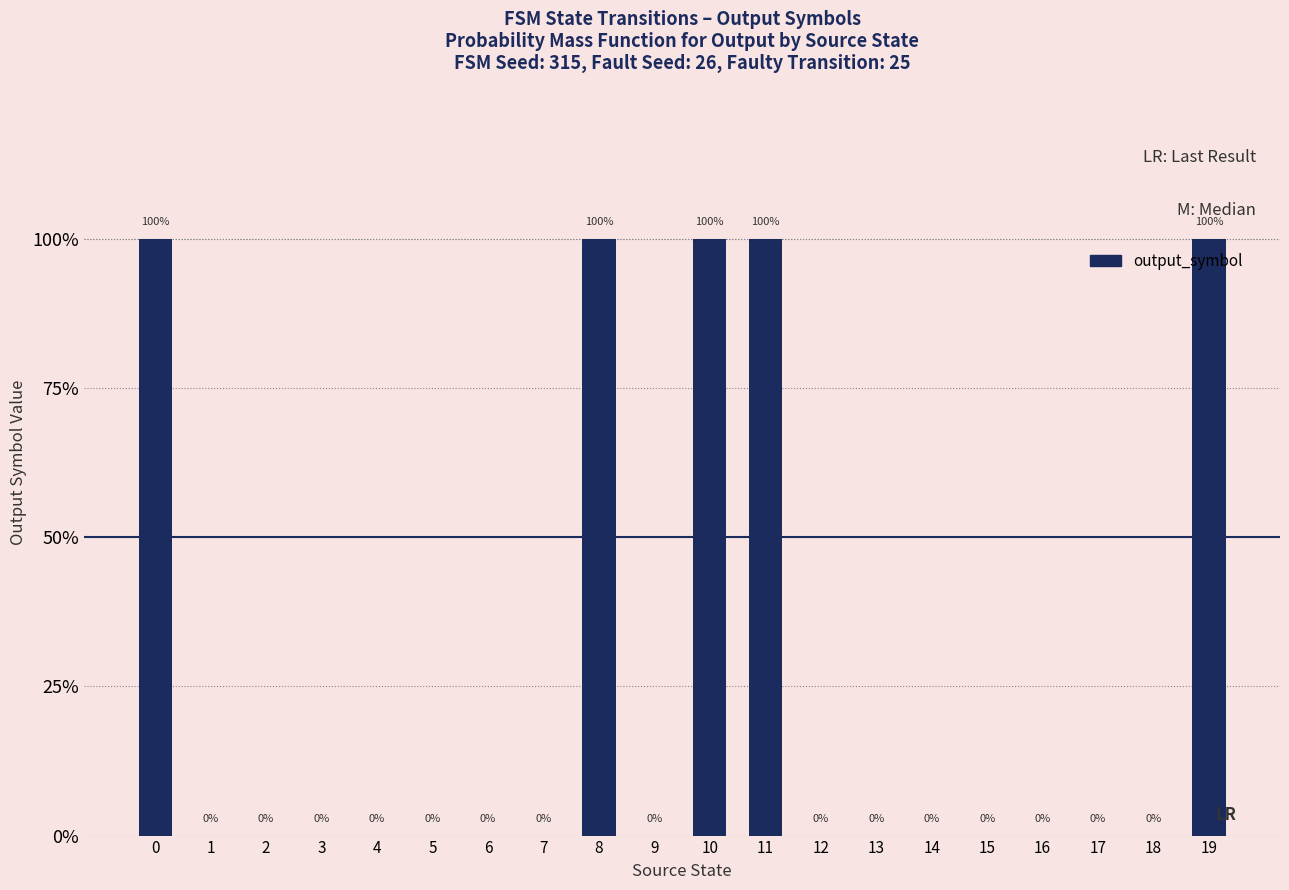

List the labels in order of value, smallest first.

1, 2, 3, 4, 5, 6, 7, 9, 12, 13, 14, 15, 16, 17, 18, 0, 8, 10, 11, 19